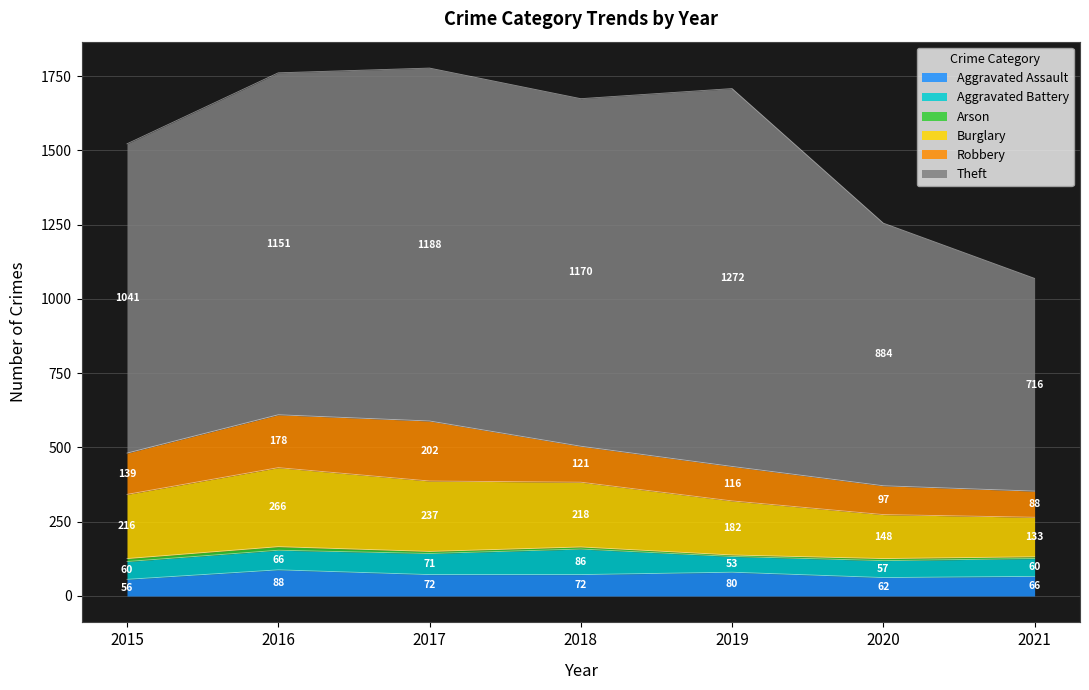

Count the Arson values in the range 6 to 10.

5